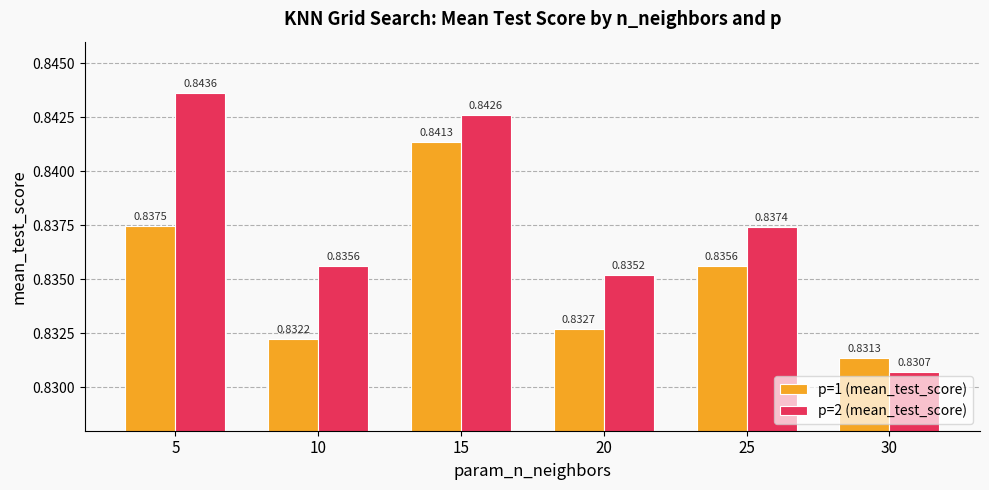

List the series in order of their peak value, highest first.

p=2 (mean_test_score), p=1 (mean_test_score)